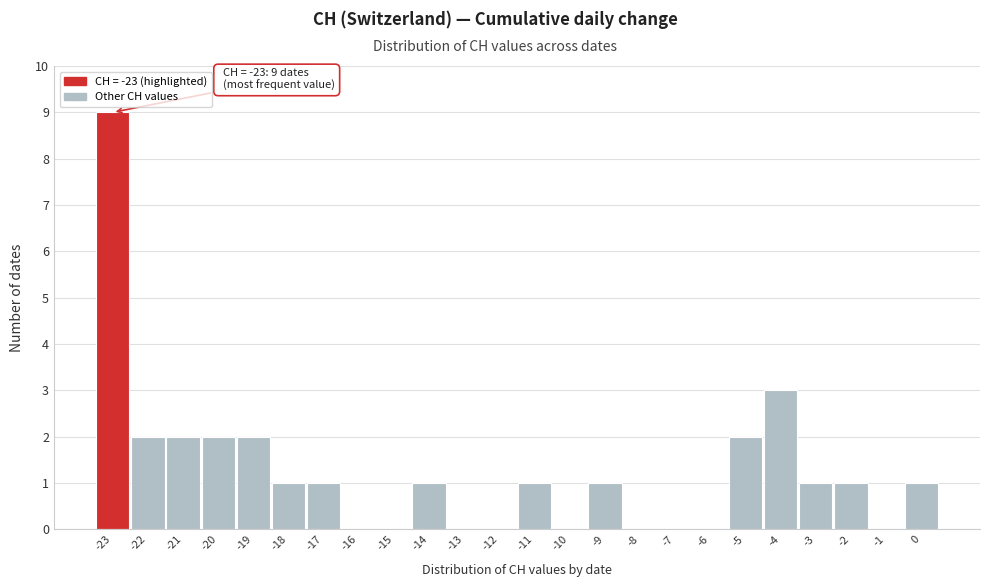

Over which range of the x-axis is the bar tallest?

-23.5 to -22.5